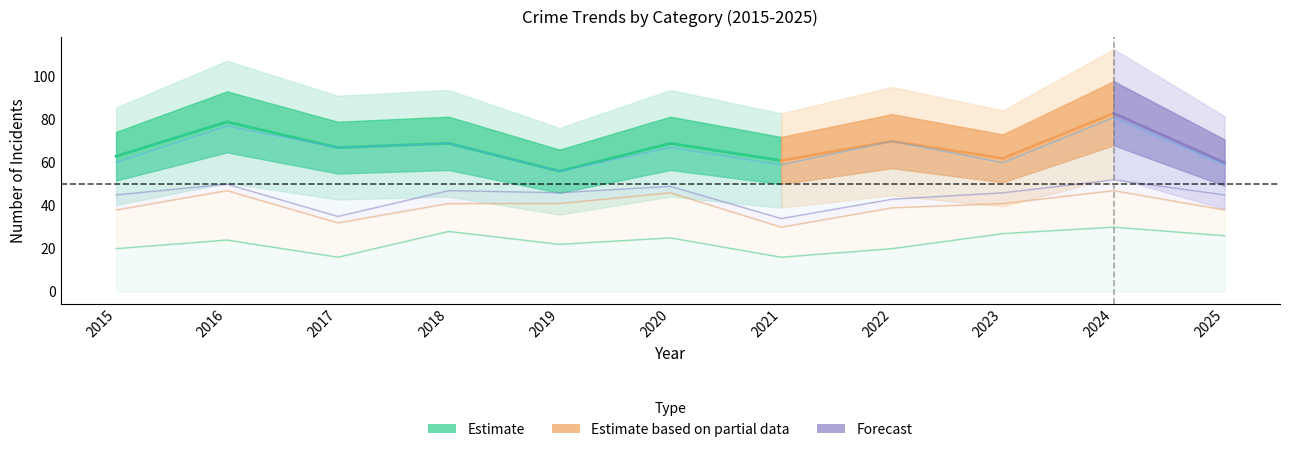

True or false: Total and Aggravated Battery cross at least once.

False